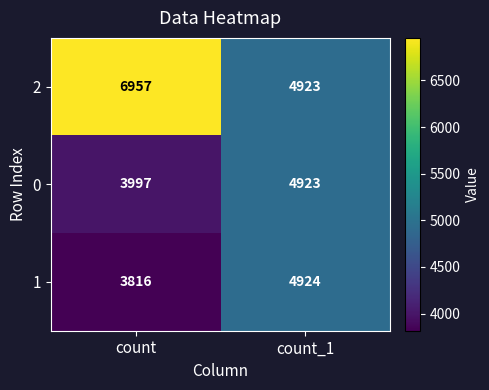

At count, list the series in order from largest to smallest.

2, 0, 1